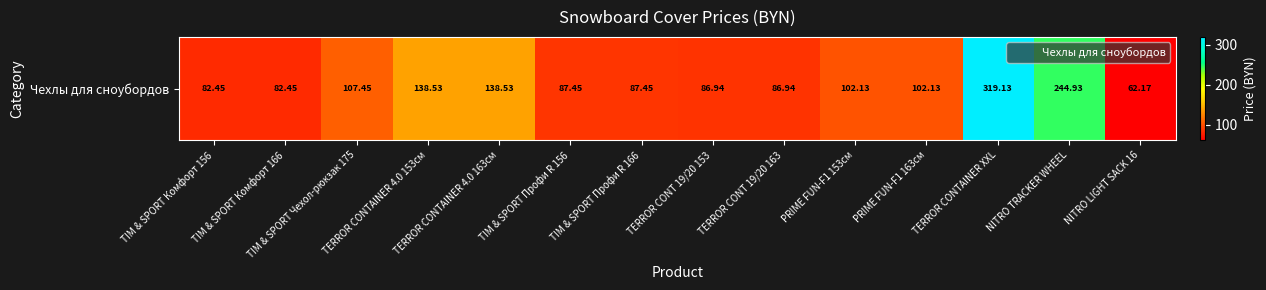

List the labels in order of value, largest first.

TERROR CONTAINER XXL, NITRO TRACKER WHEEL, TERROR CONTAINER 4.0 153см, TERROR CONTAINER 4.0 163см, TIM & SPORT Чехол-рюкзак 175, PRIME FUN-F1 153см, PRIME FUN-F1 163см, TIM & SPORT Профи R 156, TIM & SPORT Профи R 166, TERROR CONT 19/20 153, TERROR CONT 19/20 163, TIM & SPORT Комфорт 156, TIM & SPORT Комфорт 166, NITRO LIGHT SACK 16